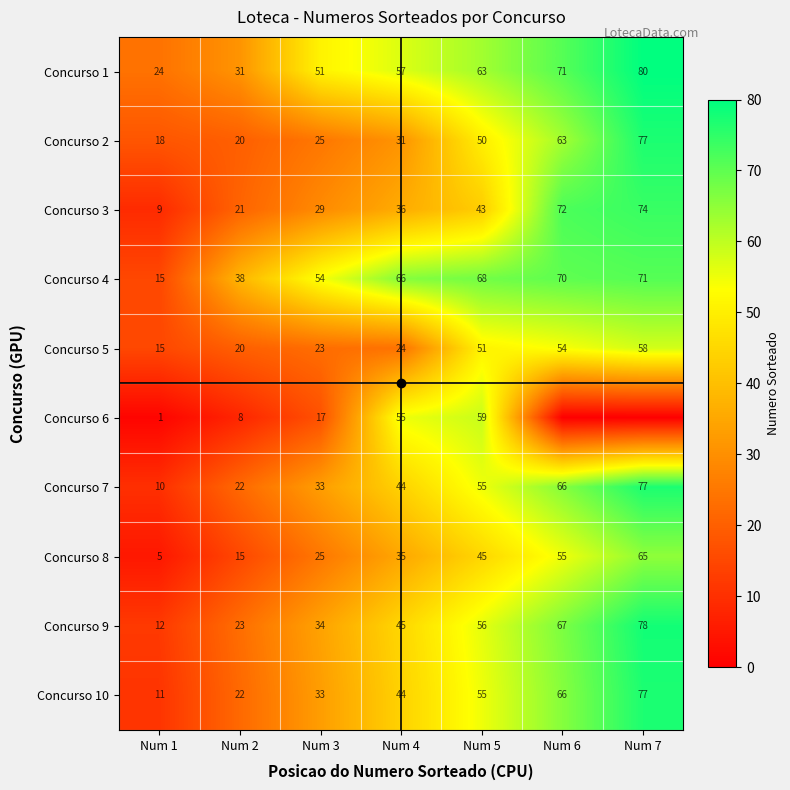

Rank the categories by Concurso 6 value from highest to lowest.

Num 5, Num 4, Num 3, Num 2, Num 1, Num 6, Num 7